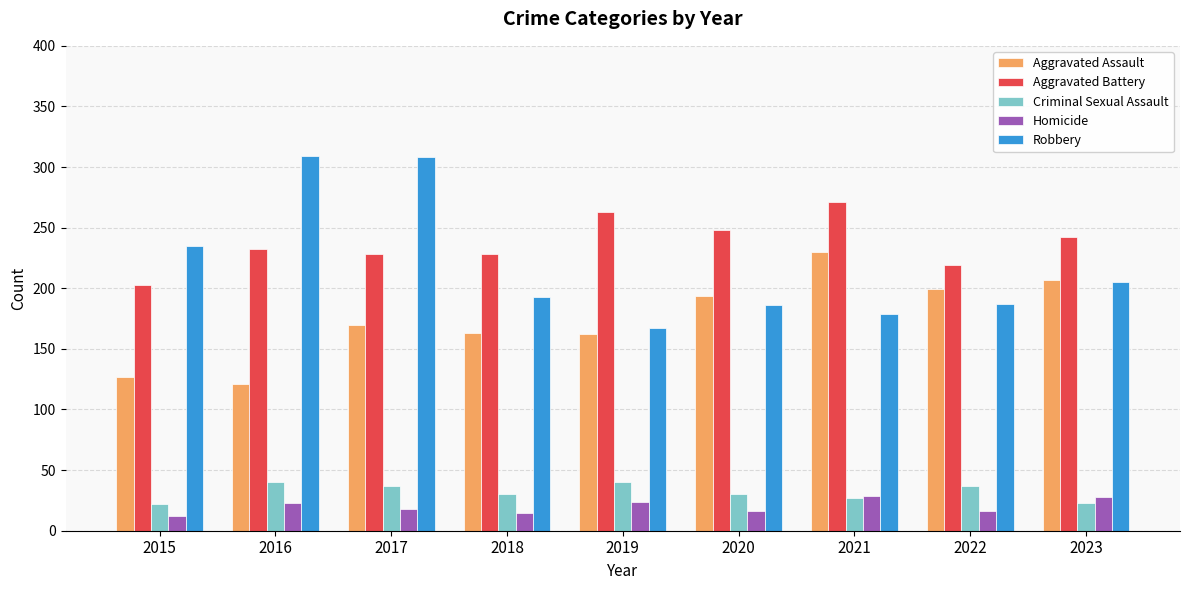

What is the sum of all Robbery values?

1969